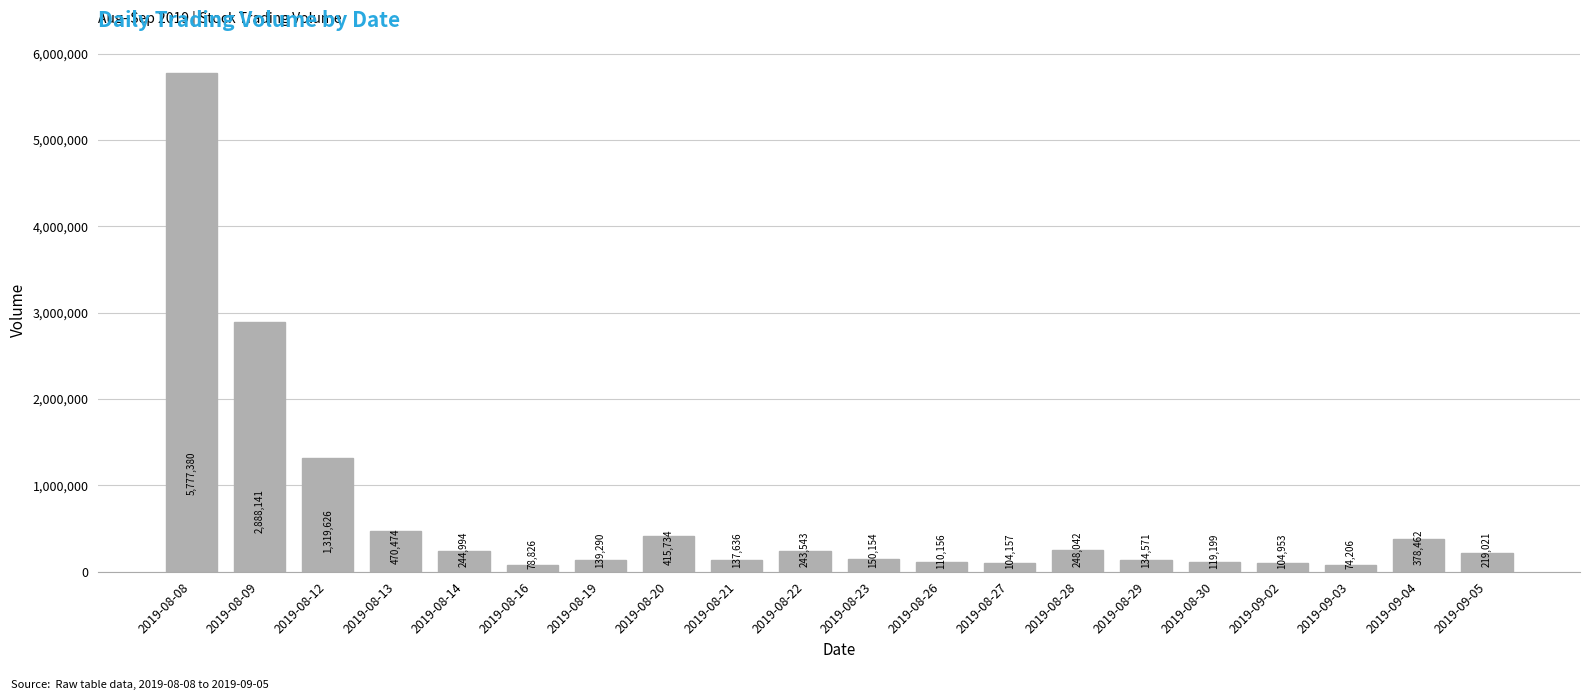

What is the label of the 4th bar from the right?

2019-09-02